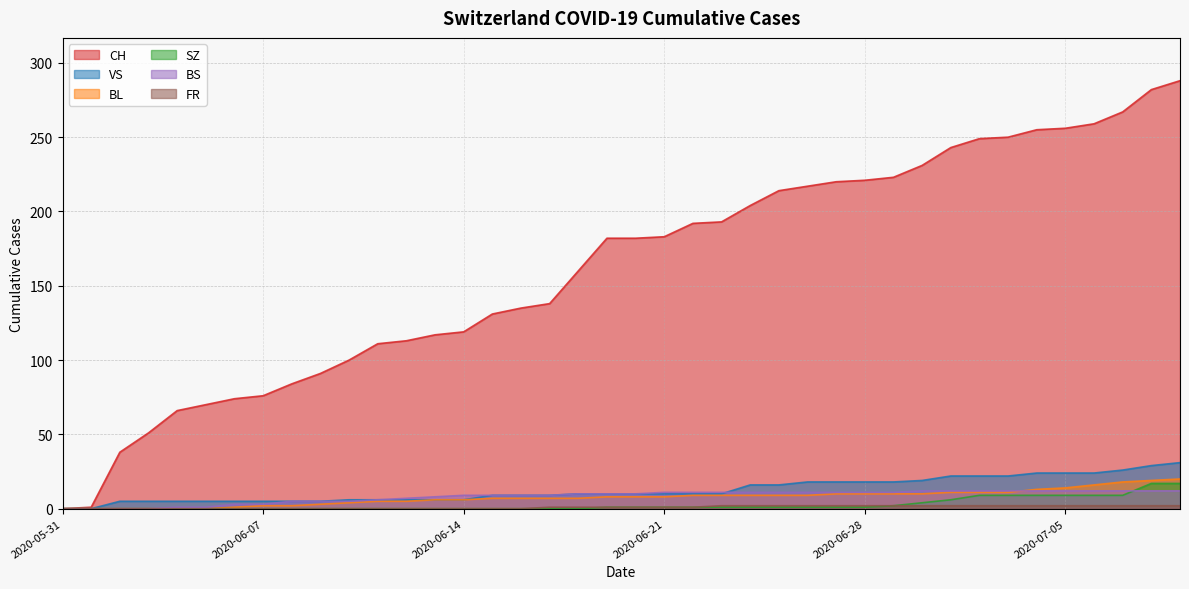

What are all the series names shown in the legend?

CH, BL, BS, SZ, VS, FR